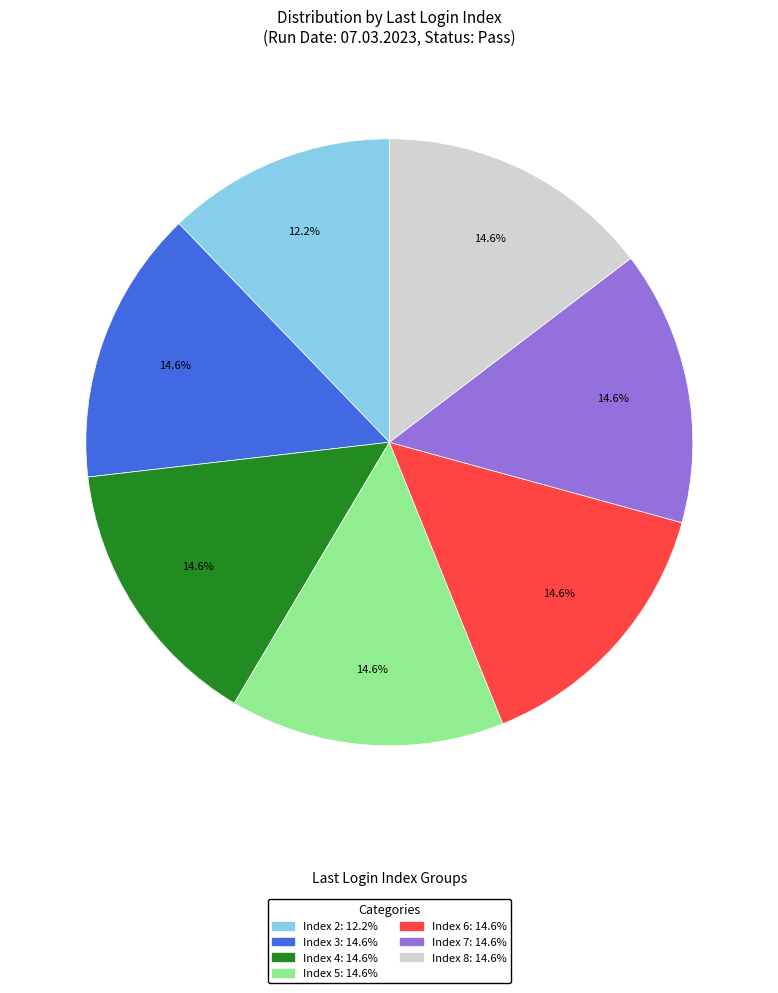

Is there a majority slice in this chart?

No